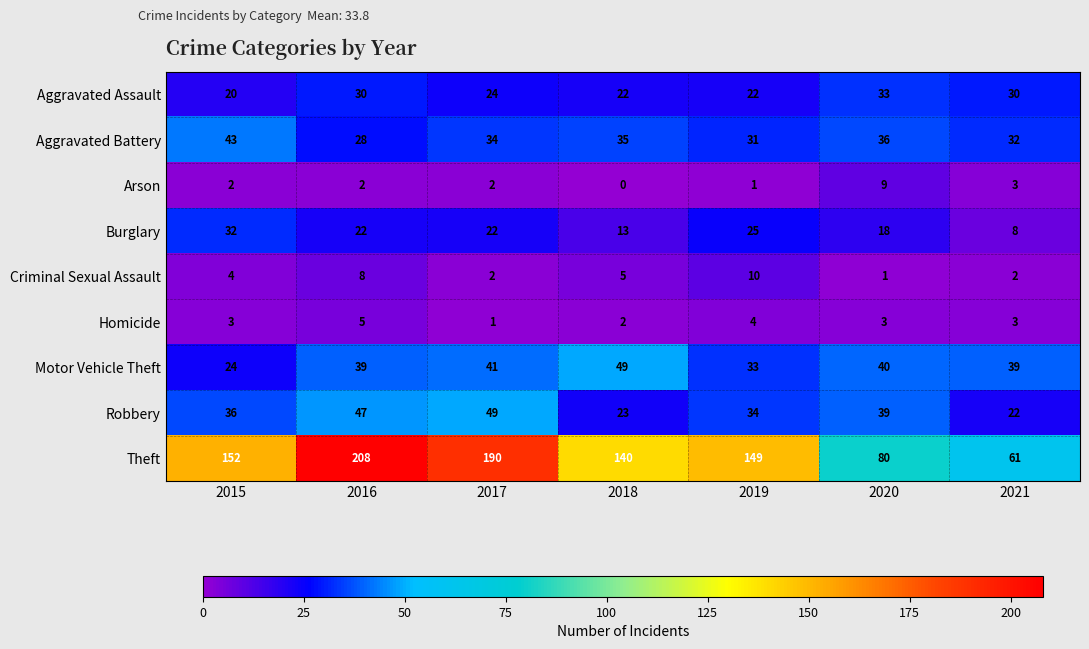

Between 2020 and 2021, which series saw the biggest shift?

Theft